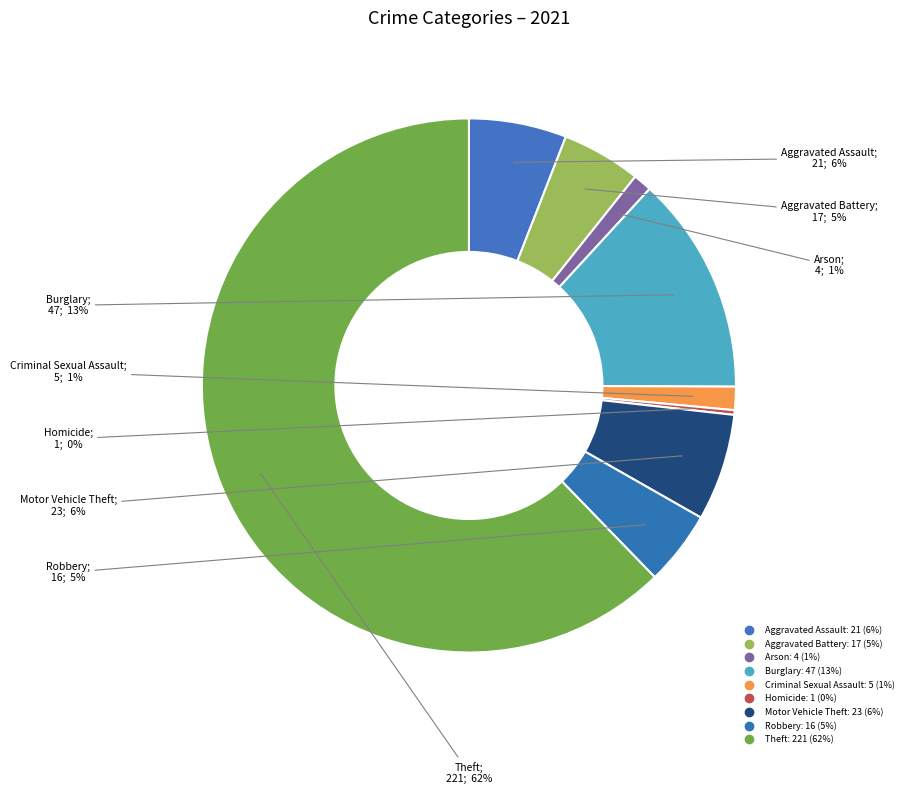

What percentage is NOT represented by Theft?

37.7%